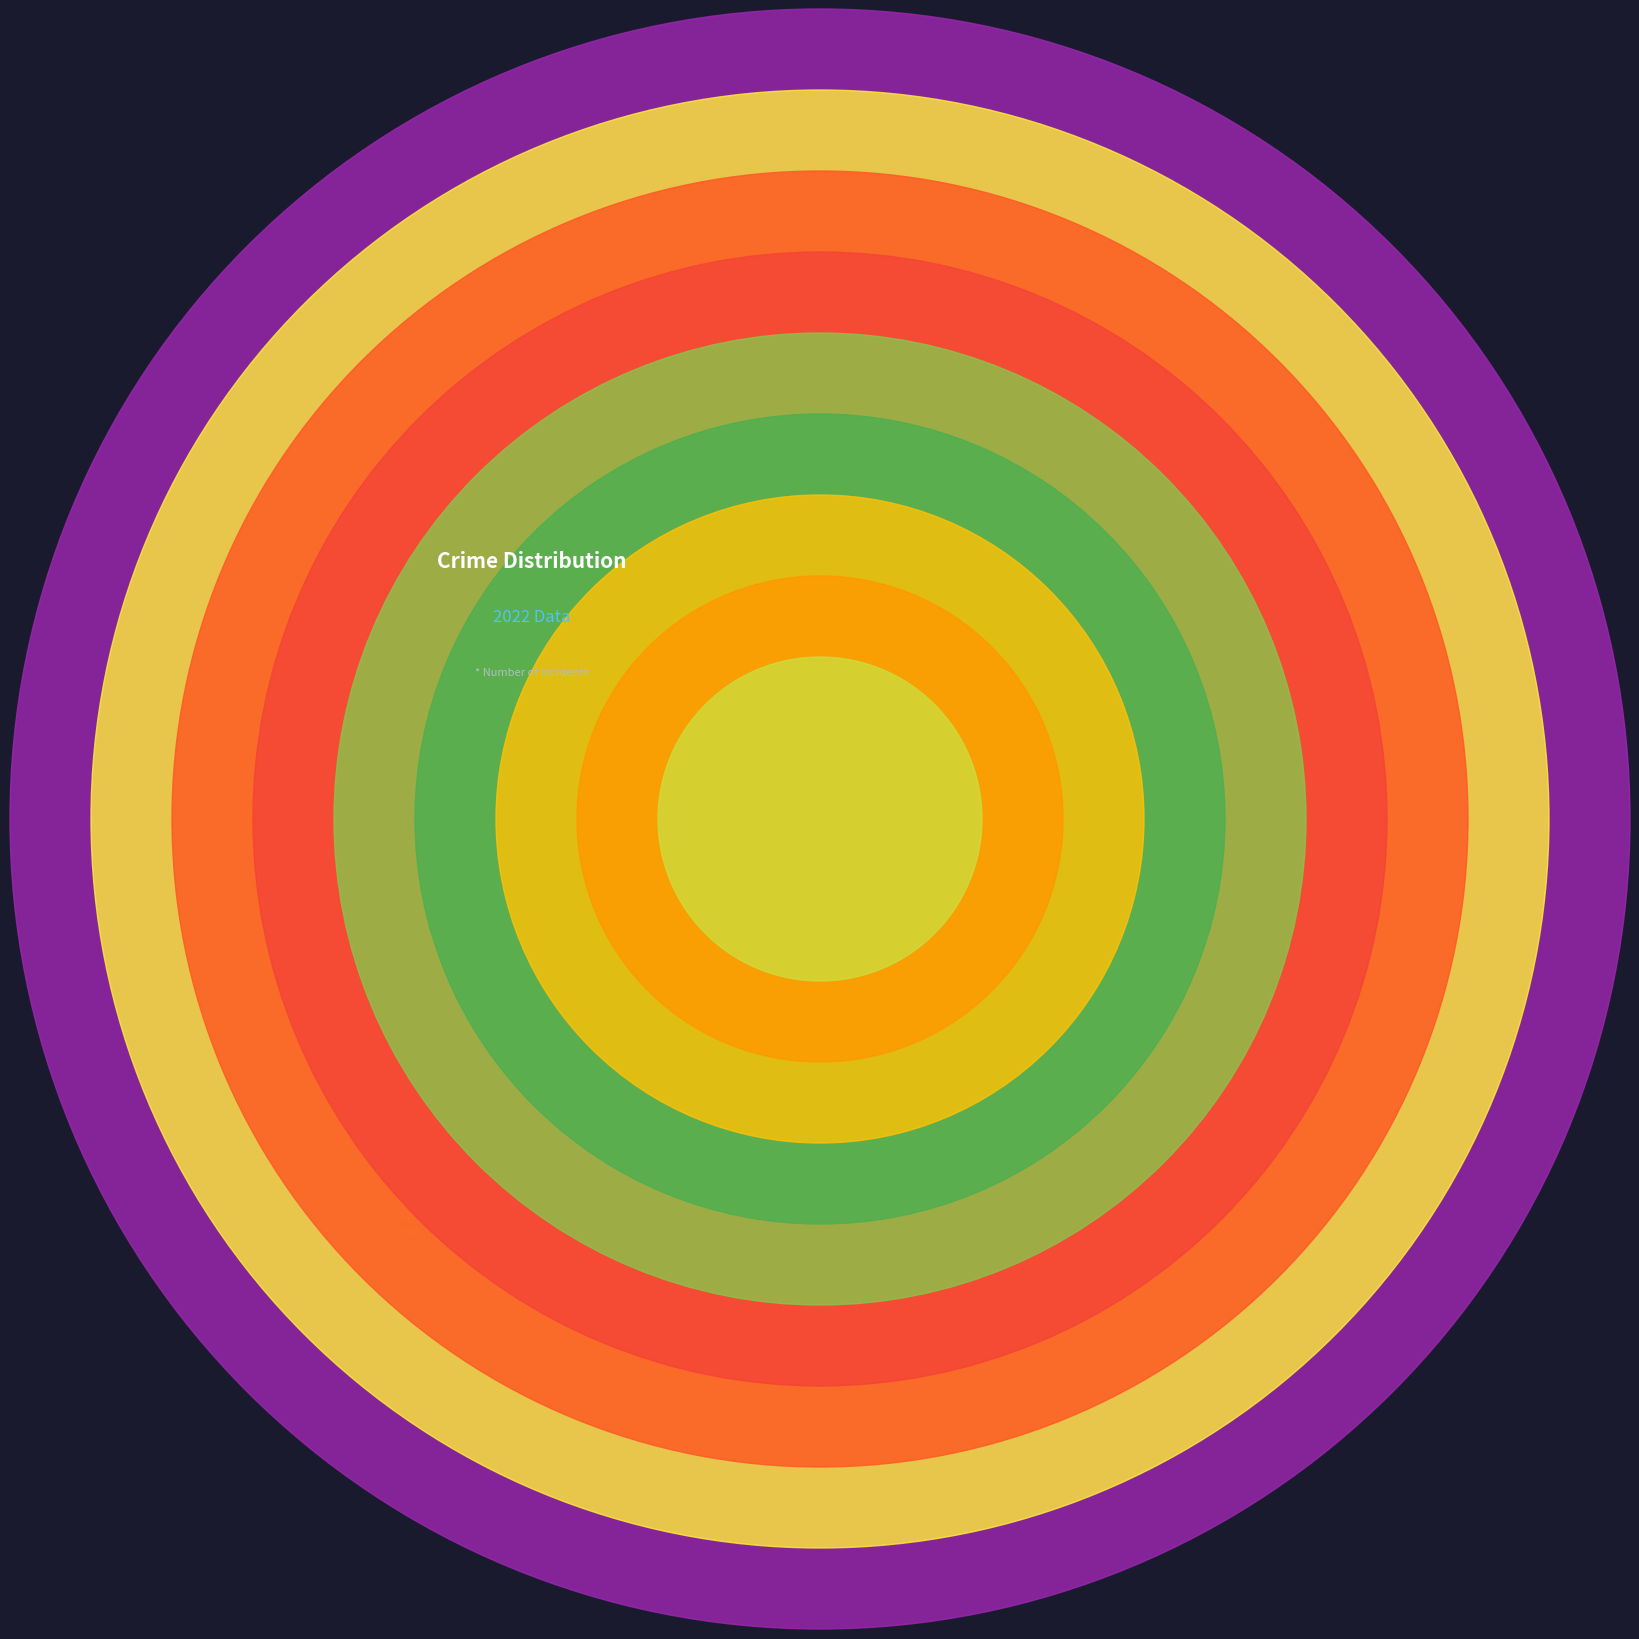

Rank the categories by value from lowest to highest.

Arson, Homicide, Criminal Sexual Assault, Aggravated Assault, Aggravated Battery, Robbery, Motor Vehicle Theft, Burglary, Theft